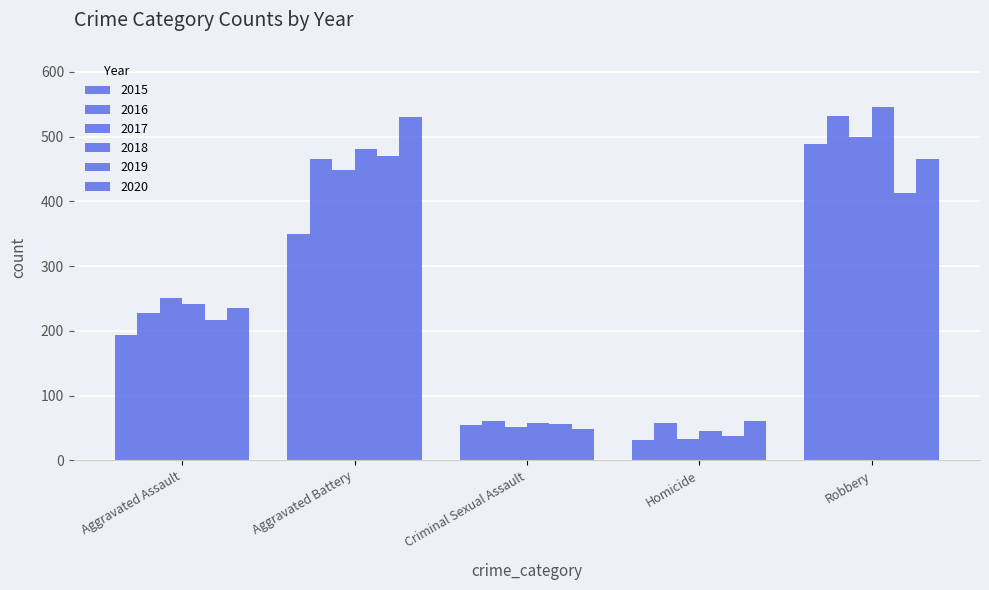

How many data points in 2015 are less than 193?

2